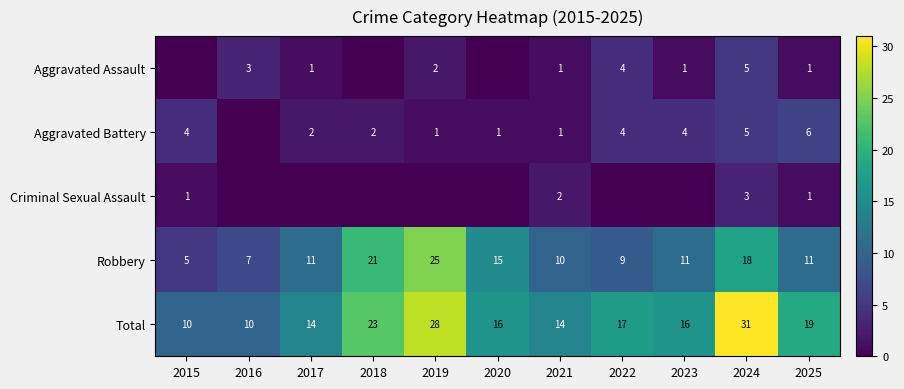

At which label is Robbery closest to 15?

2020